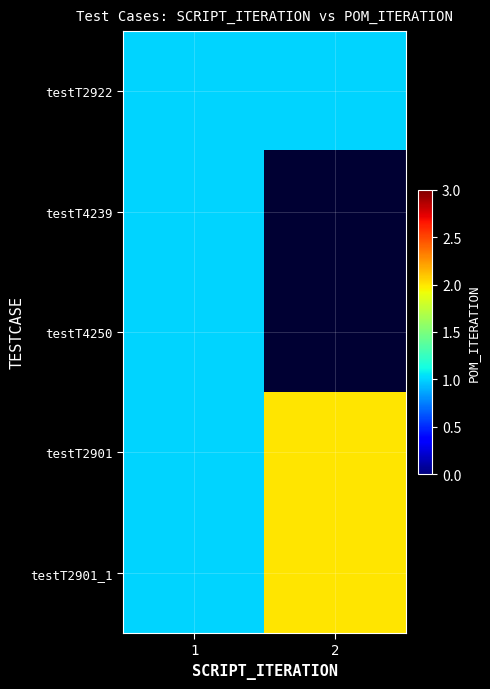

Between 2 and 1, which is larger?

2